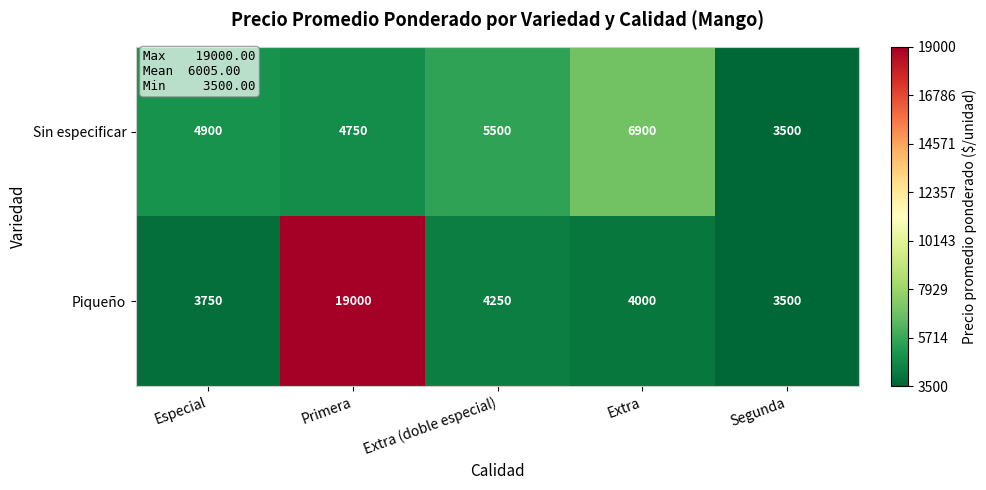

True or false: Piqueño has a value of 12371 at Primera.

False